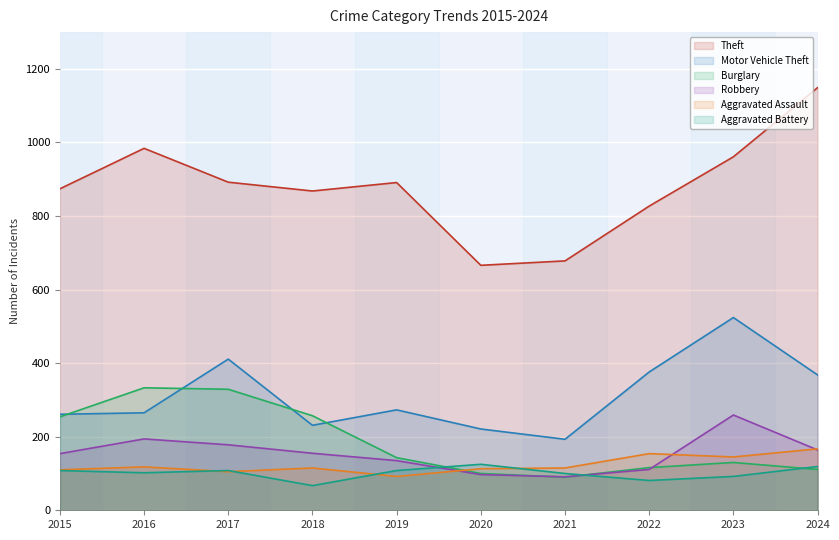

Read the Robbery value at 2019.

135